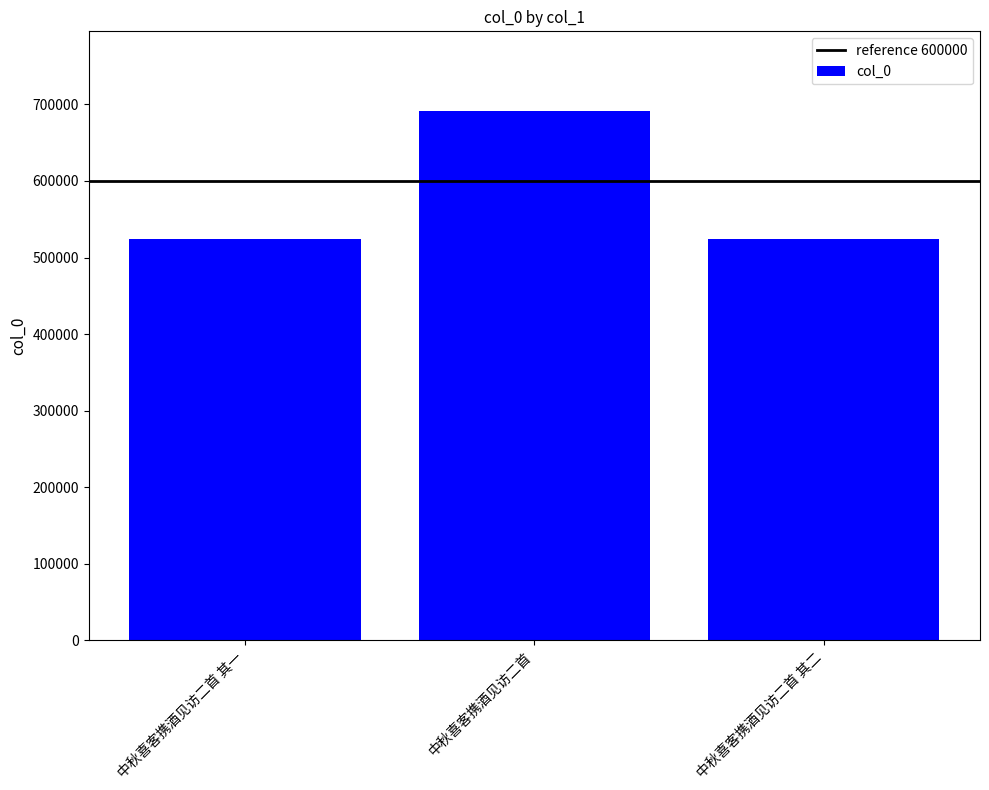

What is the change in value from 中秋喜客携酒见访二首 其一 to 中秋喜客携酒见访二首 其二?

+1